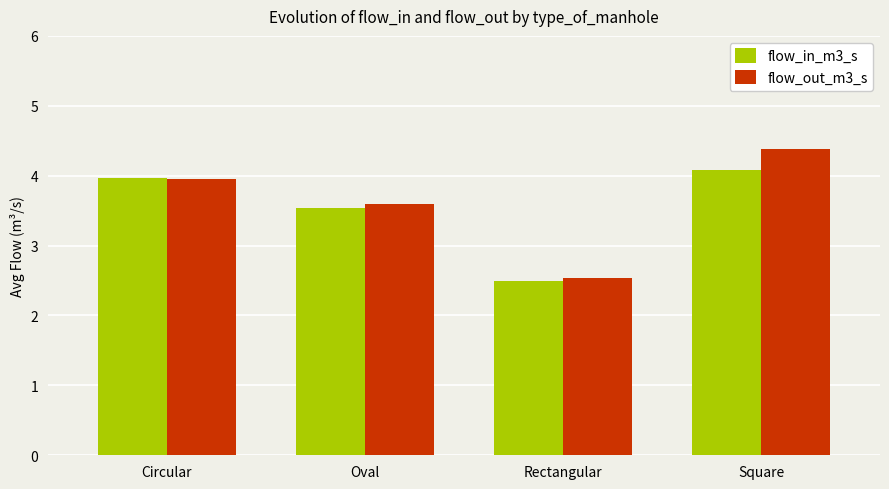

At which category does the chart reach its minimum across all series?

Rectangular